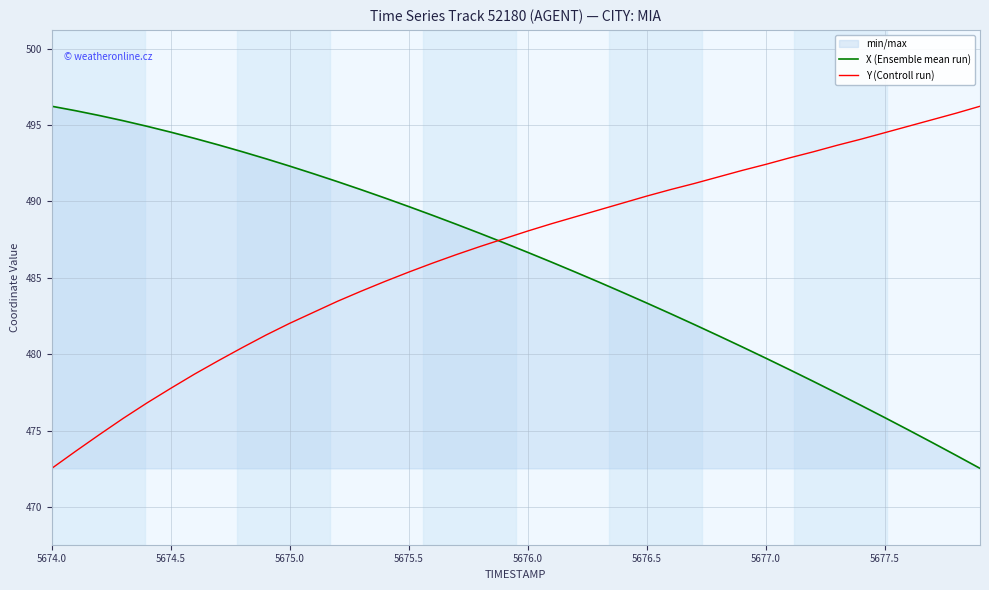

The value of X (Ensemble mean run) at 5677.5 is 249.5. True or false?

False